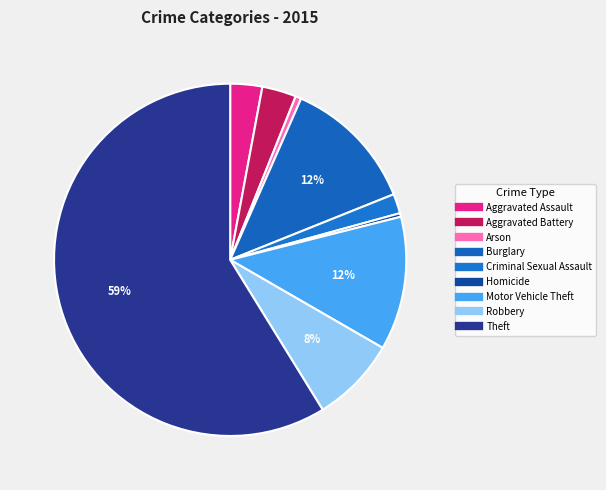

Count the number of slices in the pie.

9